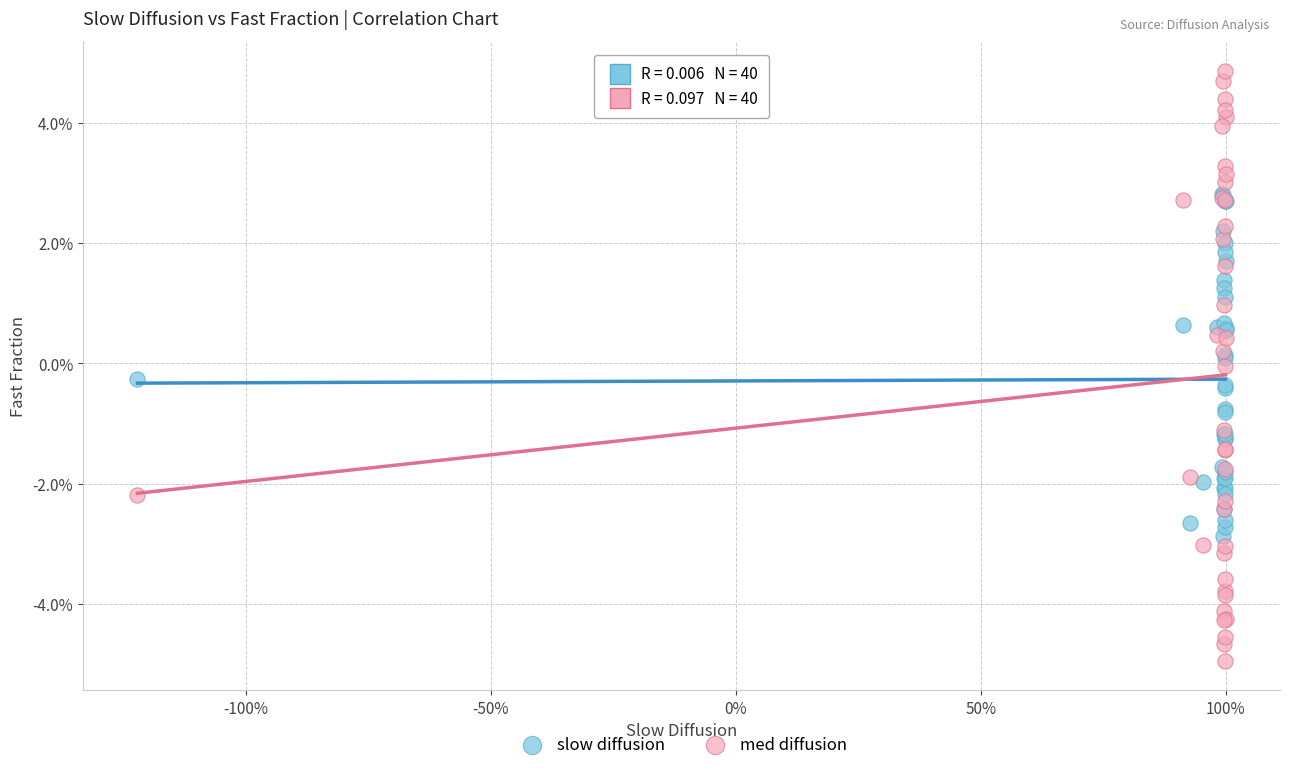

What are all the series names shown in the legend?

slow diffusion, med diffusion